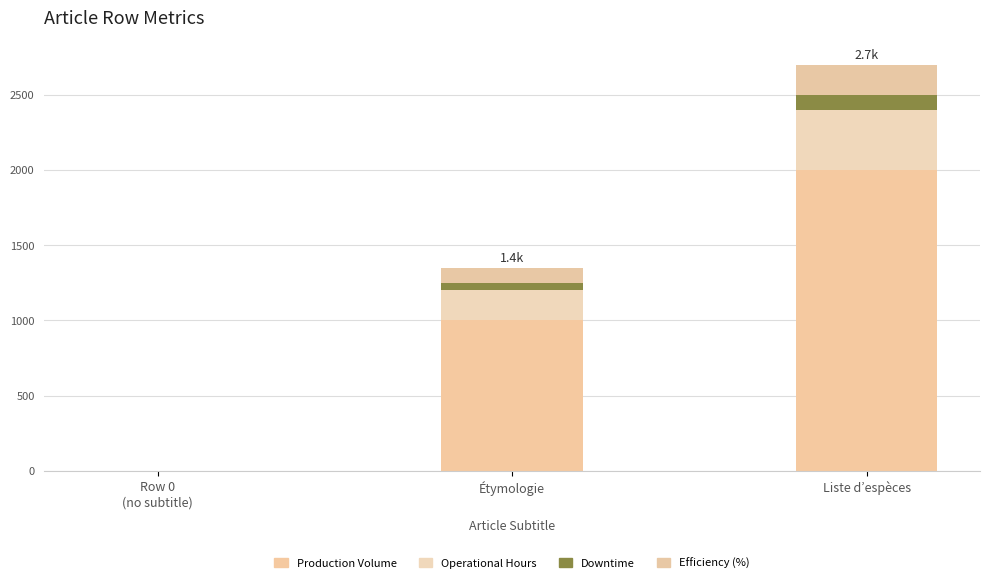

List the labels in order of Operational Hours value, smallest first.

Row 0
(no subtitle), Étymologie, Liste d’espèces